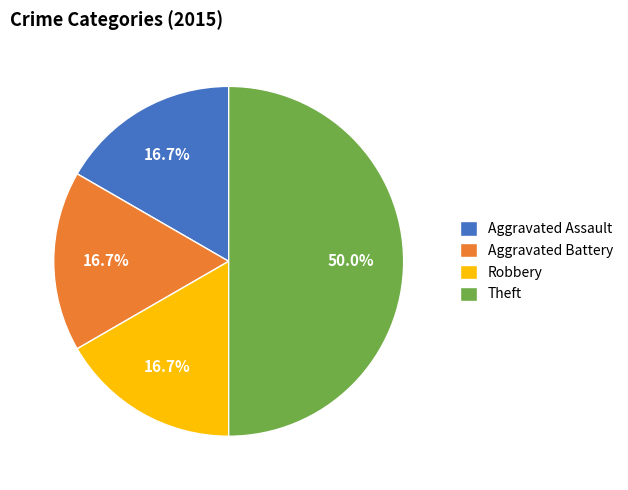

To the nearest percent, what percentage of the pie is Aggravated Battery?

17%